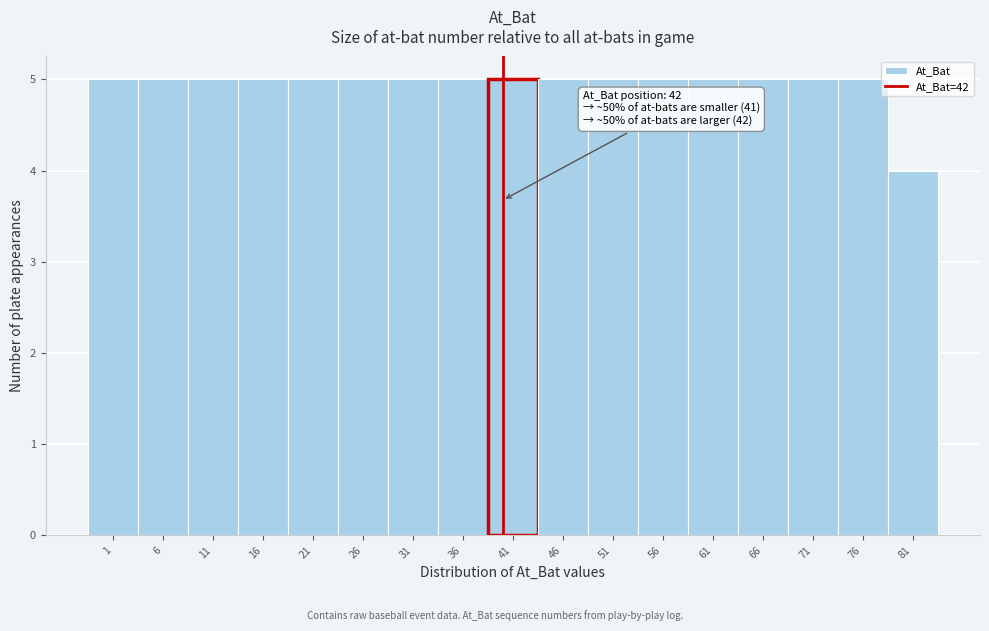

Reading right to left, what are all the values shown in this chart?

81=4	76=5	71=5	66=5	61=5	56=5	51=5	46=5	41=5	36=5	31=5	26=5	21=5	16=5	11=5	6=5	1=5